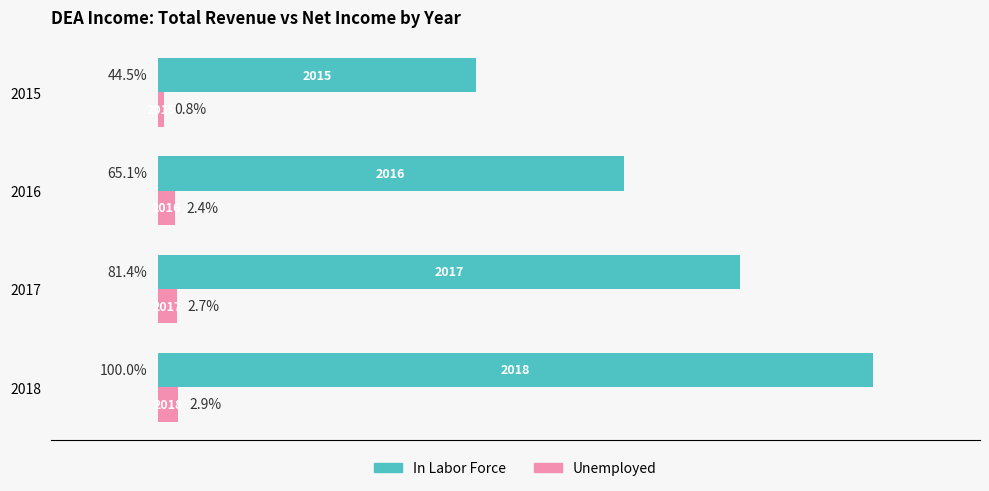

List the series in order of their overall mean, lowest first.

Unemployed, In Labor Force